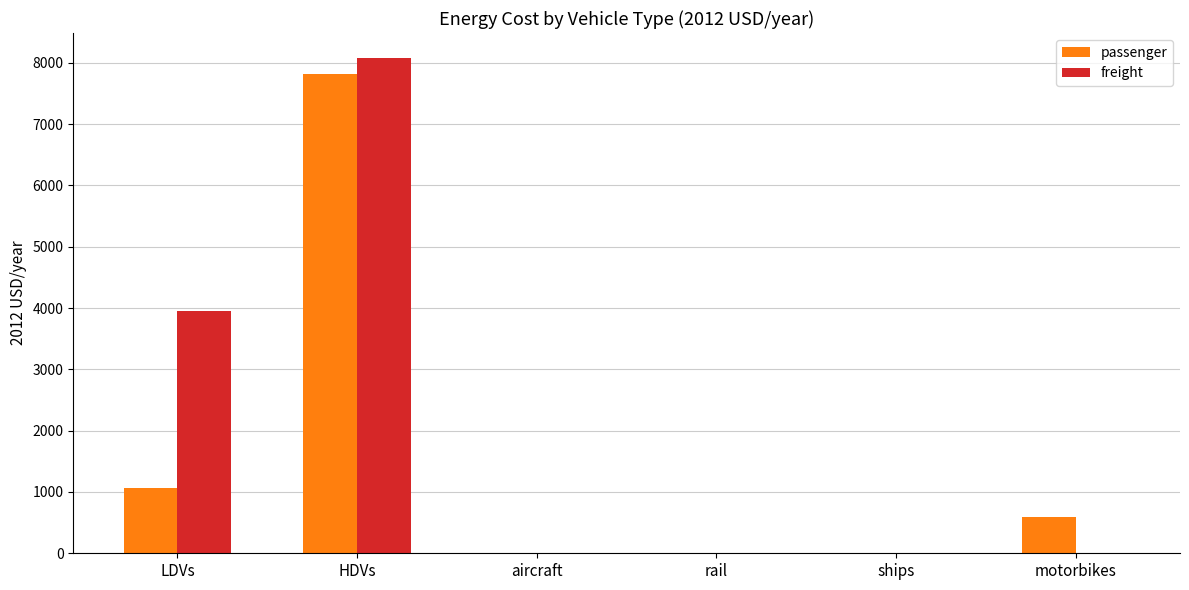

Are the bars grouped side by side (vs. stacked)?

Yes